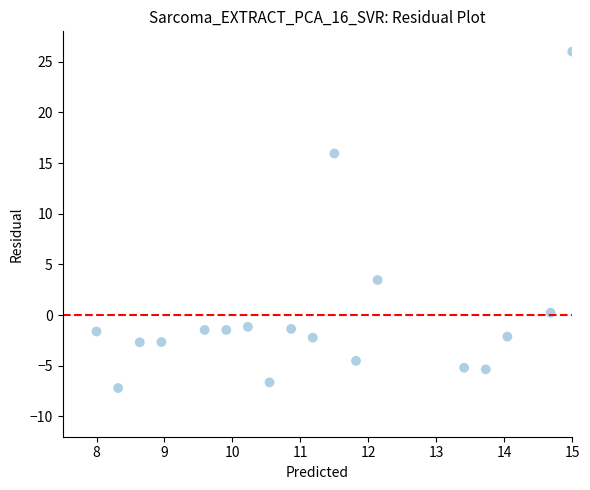

What is the range of X values (max minus min)?

7.0